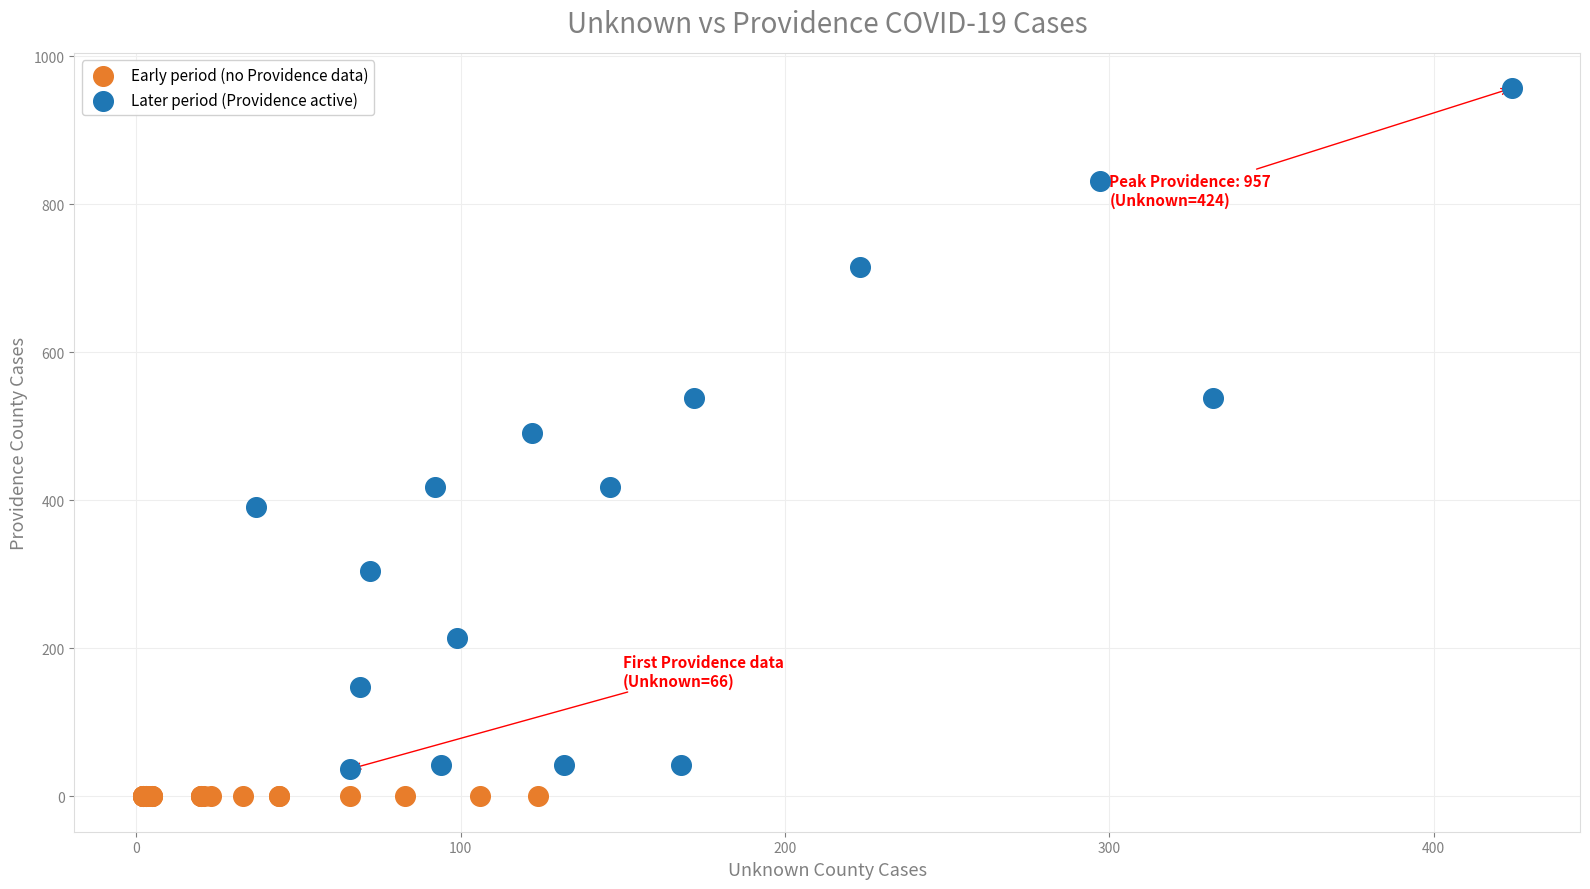

Which series reaches the maximum Y coordinate?

Later period (Providence active)